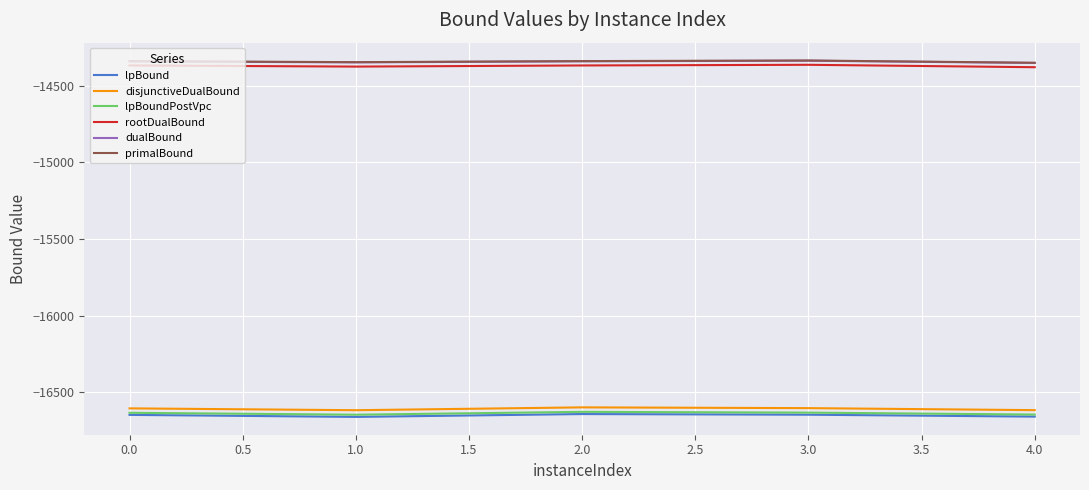

True or false: primalBound and rootDualBound intersect in this chart.

False